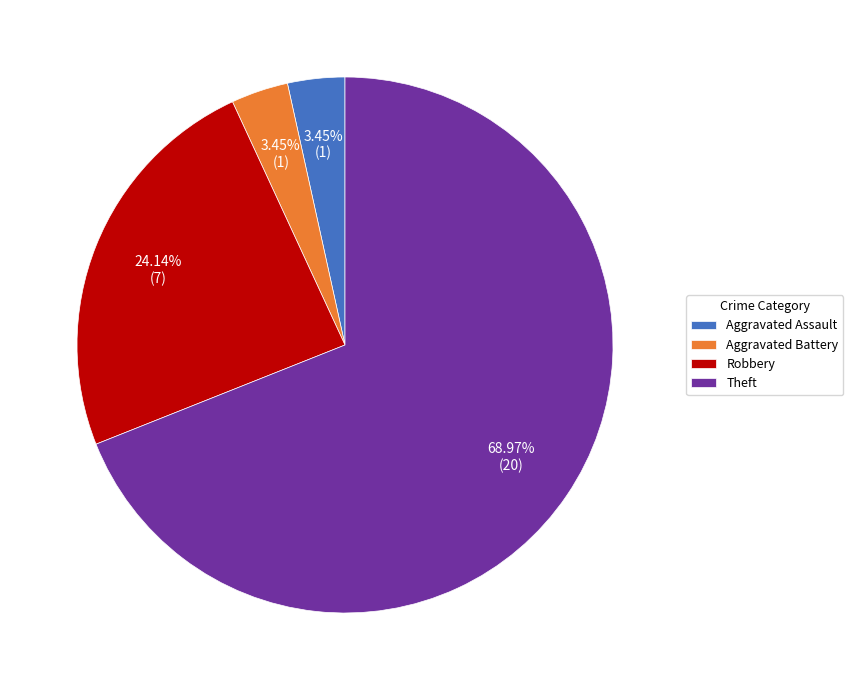

Is Aggravated Battery the majority of the pie?

No